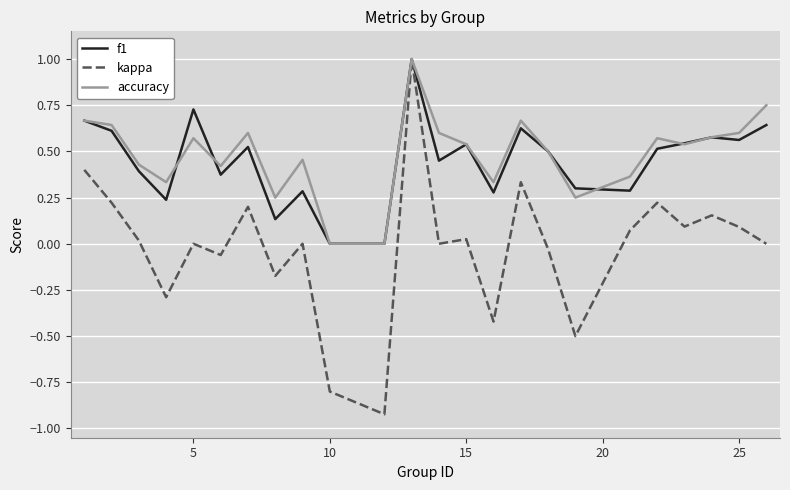

How many lines are shown in the chart?

3